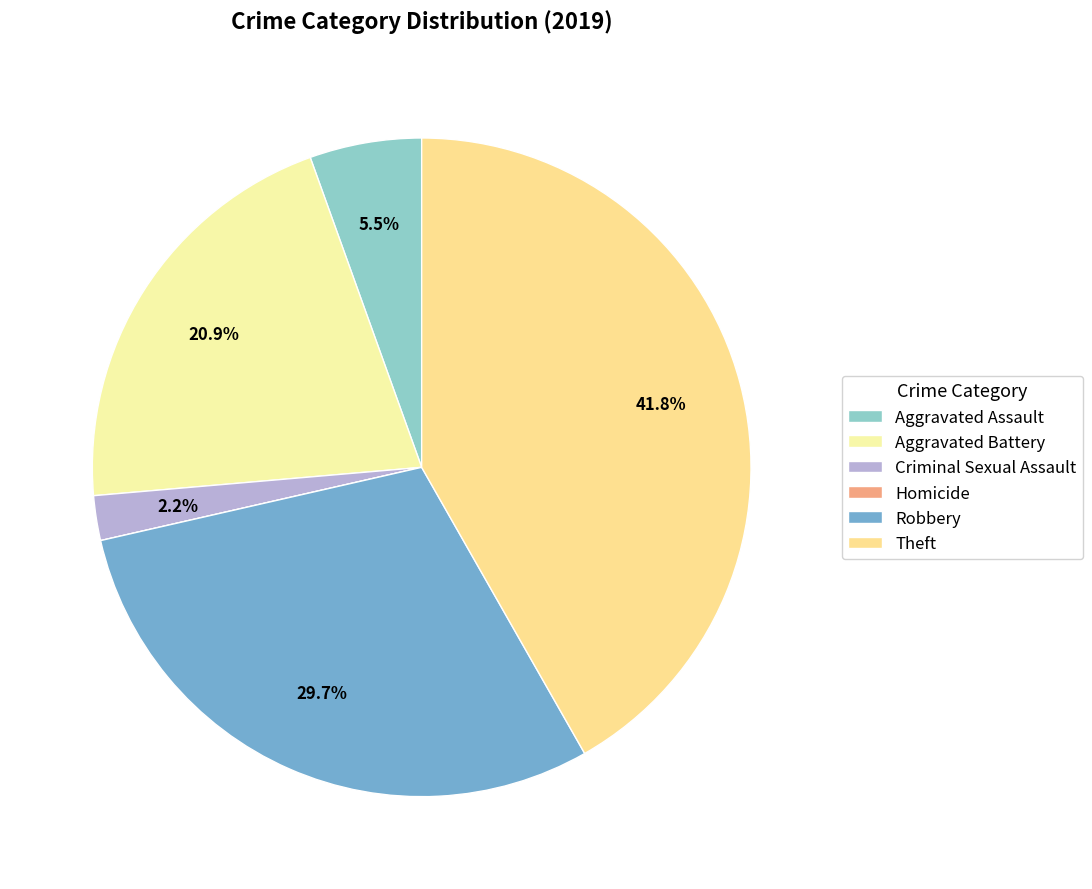

To the nearest percent, what is the difference between the largest and smallest slice percentages?

42%